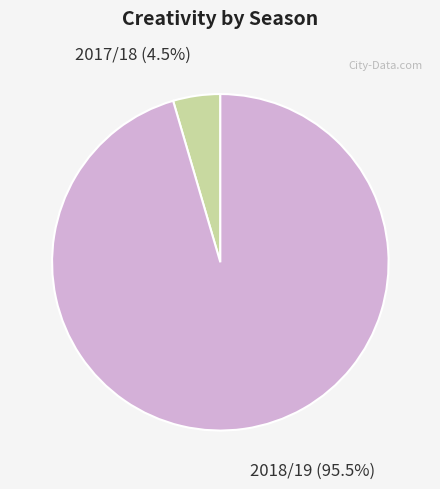

Is there any slice that represents more than half of the pie?

Yes